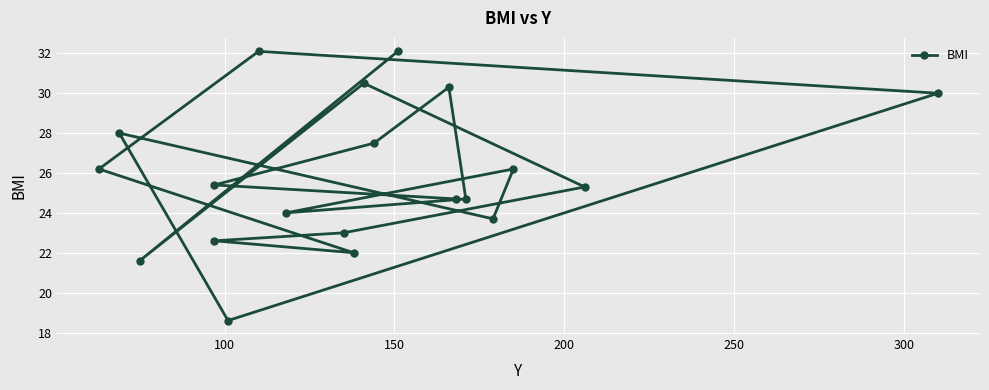

How many categories are shown in the chart?

20